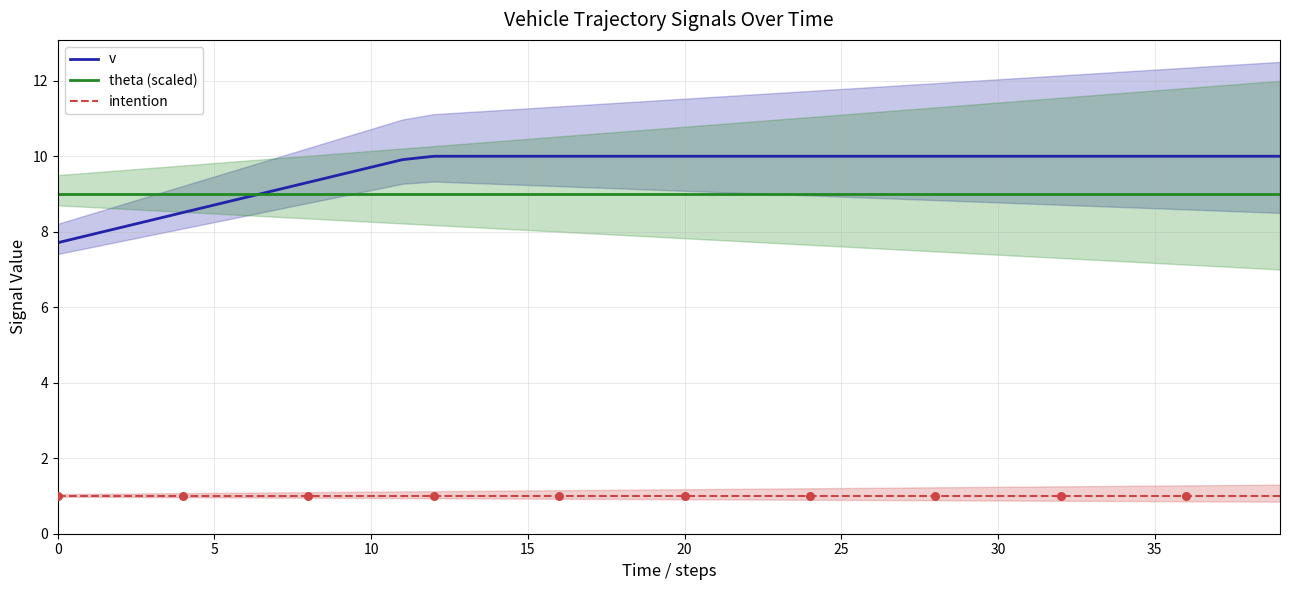

Which series reaches the minimum Y coordinate?

intention